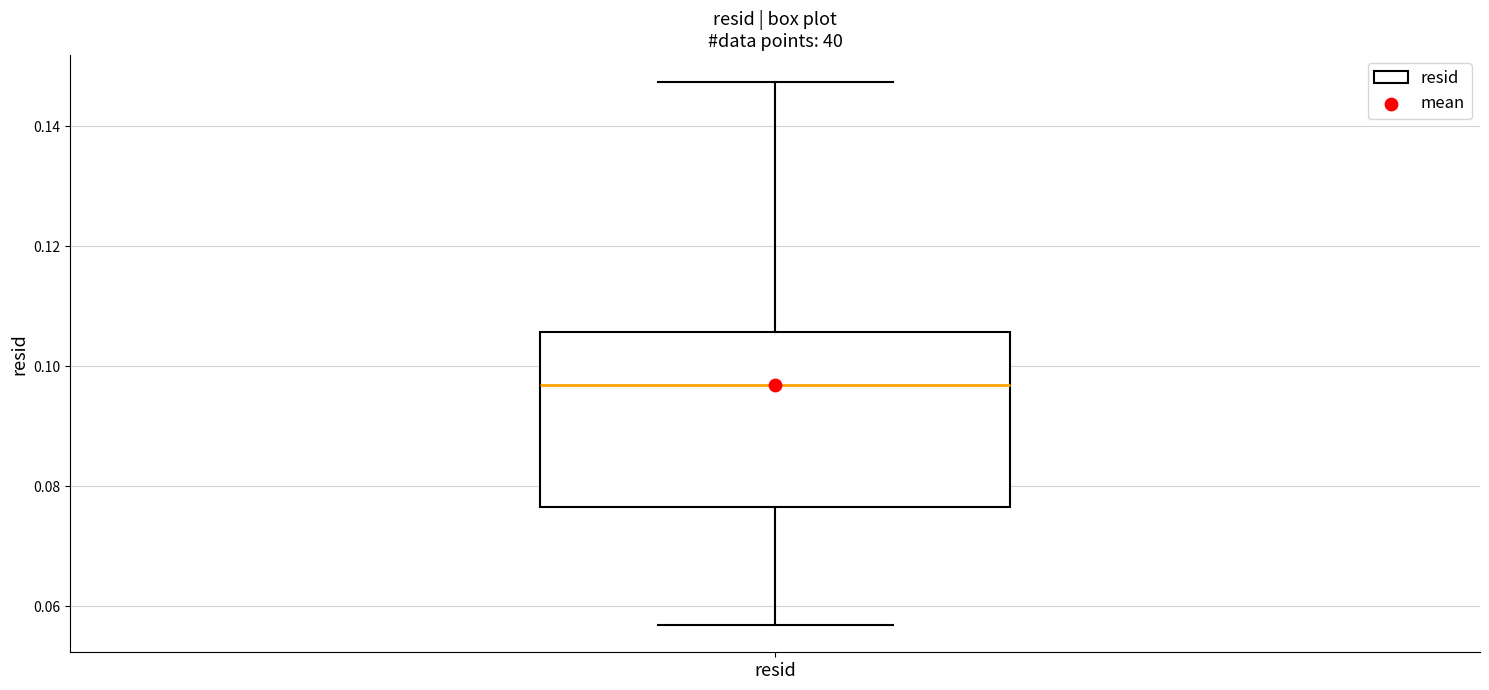

Where does the lower whisker of the box for resid end on the y-axis? The values are not printed on the chart, so give them approximately, as read against the axis.

0.056